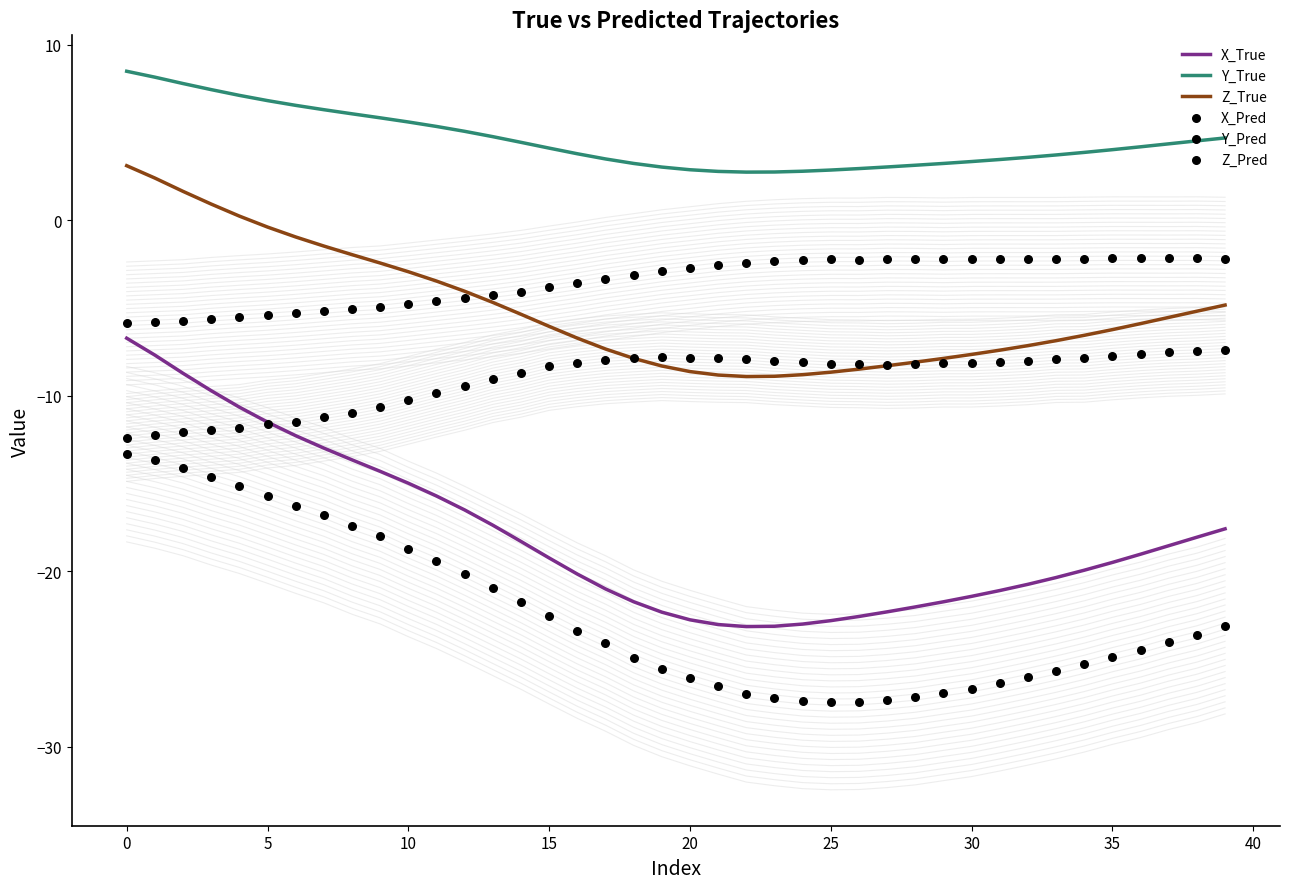

Which series has the largest Y range (max minus min)?

X_True